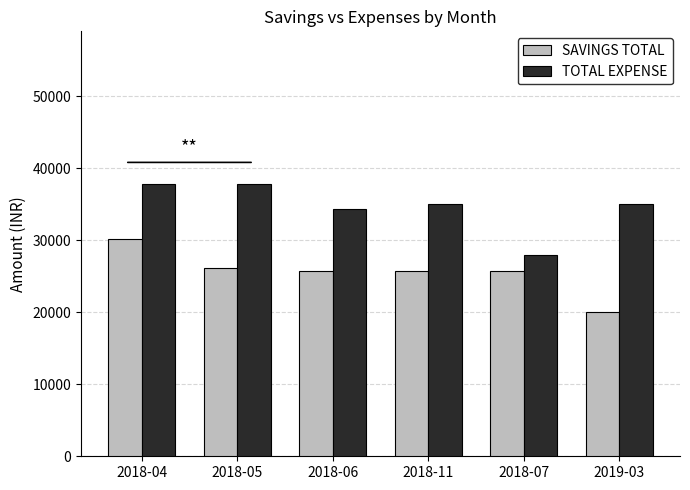

Which series has the largest total across all categories?

TOTAL EXPENSE